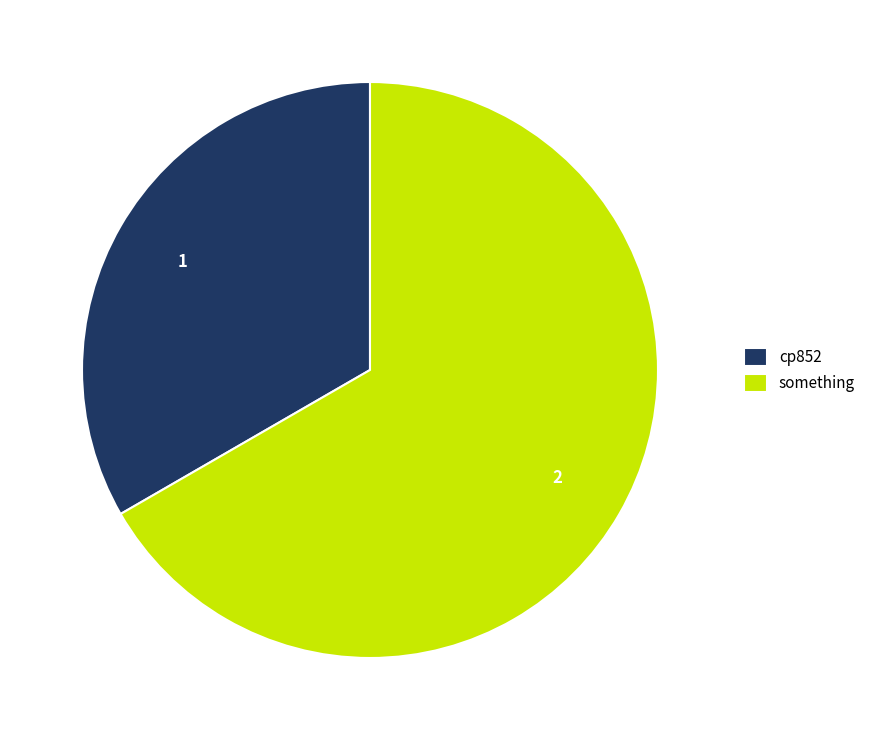

Count the number of slices in the pie.

2